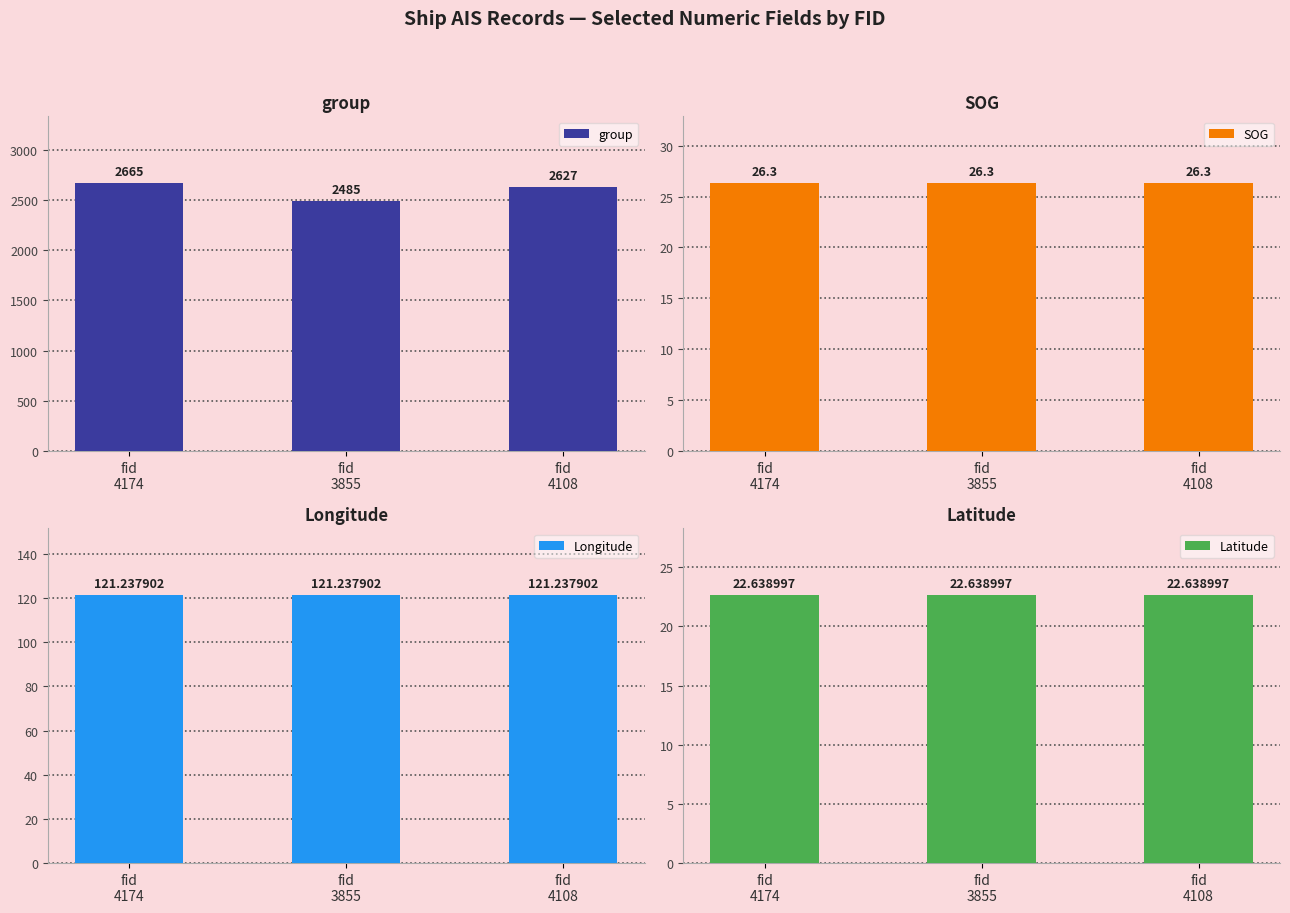

Rank the series by their maximum value, from lowest to highest.

Latitude, SOG, Longitude, group